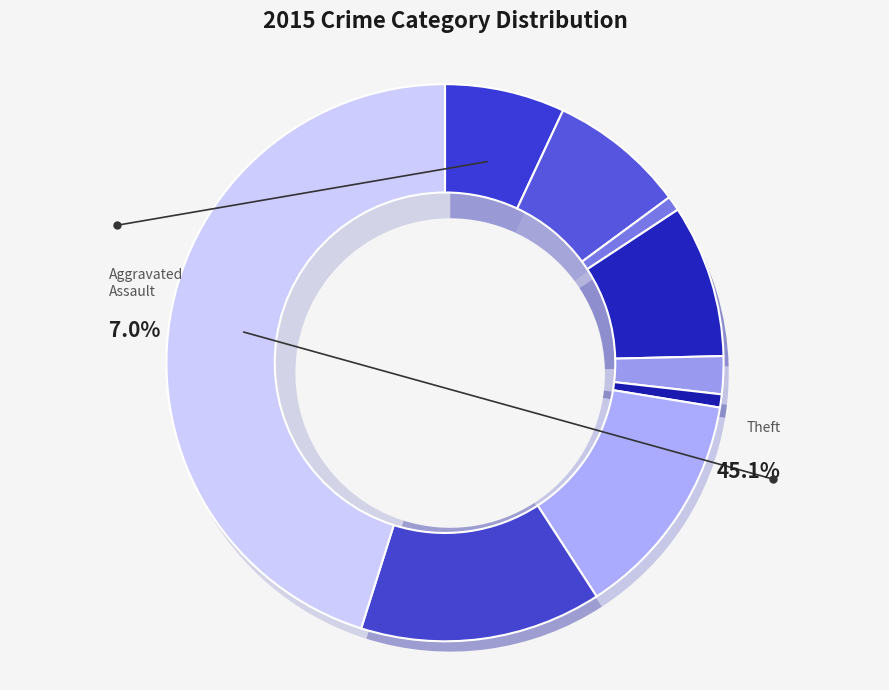

Is the sum of Theft and Aggravated Assault greater than half?

Yes